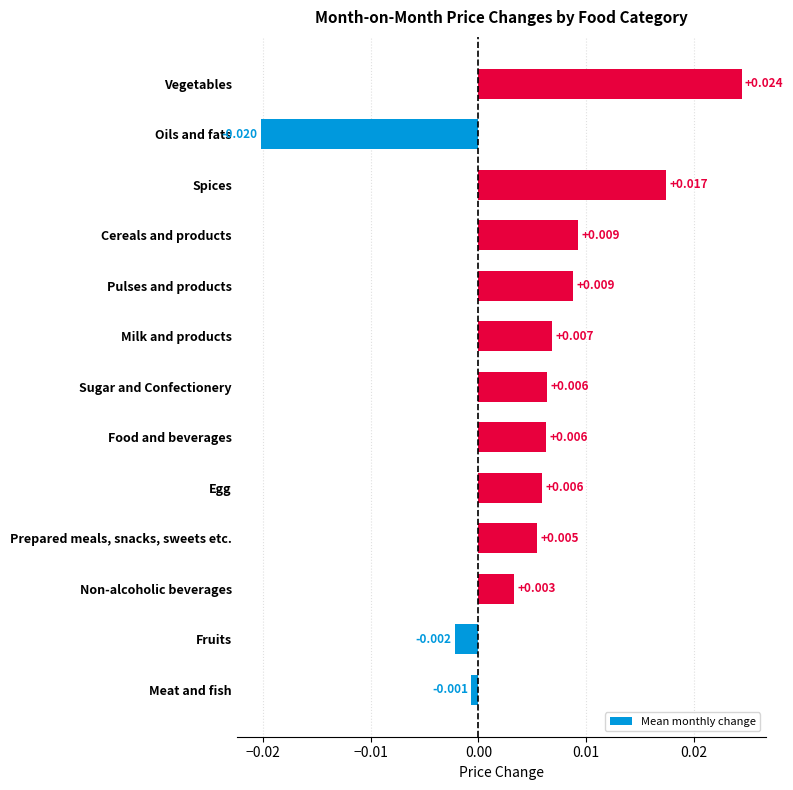

Between Cereals and products and Non-alcoholic beverages, which is larger?

Cereals and products